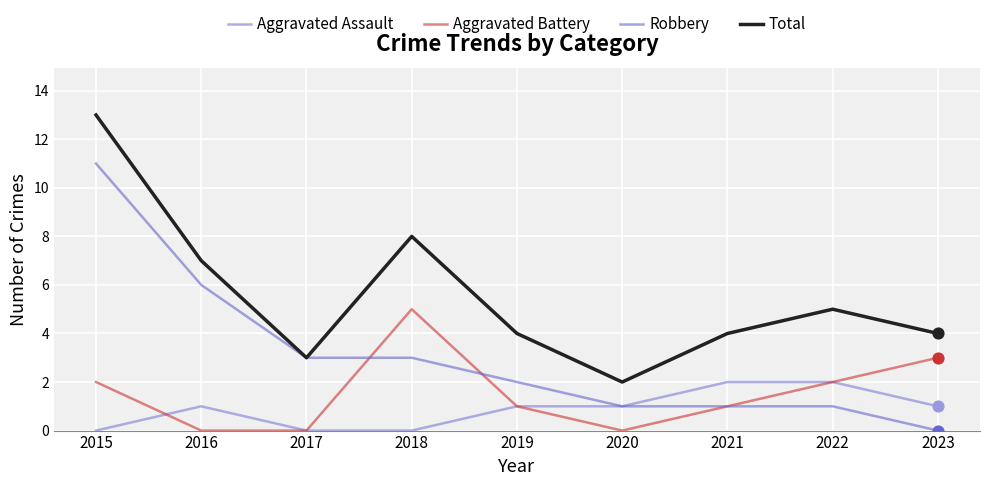

Which series has the largest total across all categories?

Total